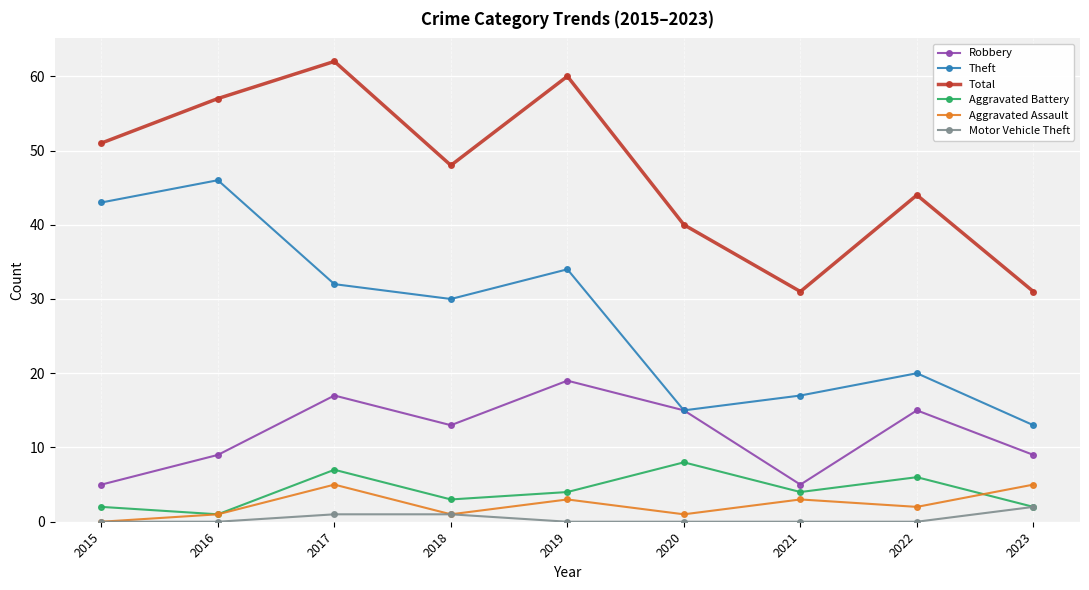

What is the spread (max minus min) of values at 2019?

60